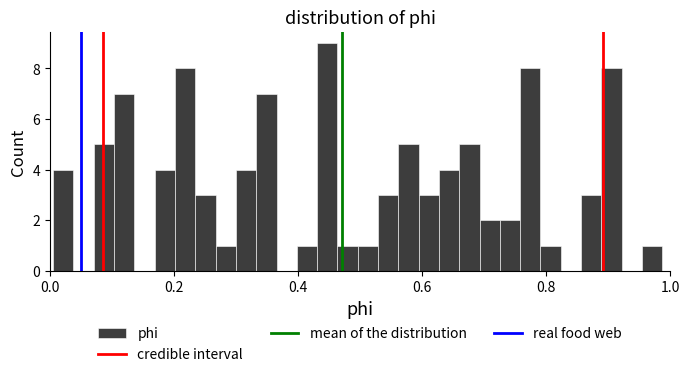

Read against the x-axis, roughly where is the centre of the tallest bar?

0.44